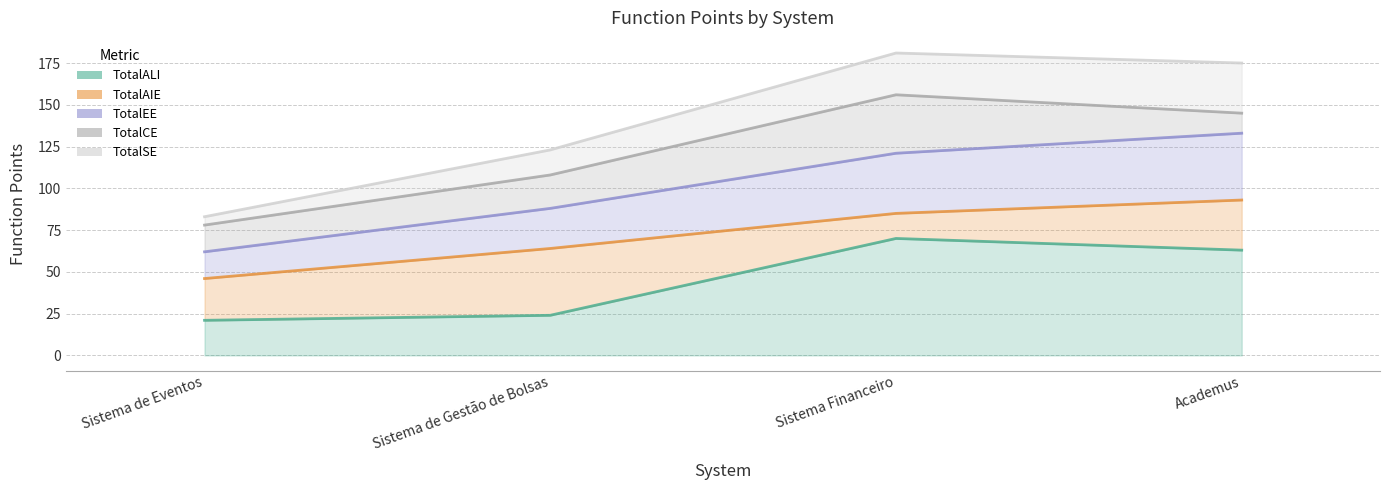

True or false: TotalEE and TotalSE cross at least once.

False